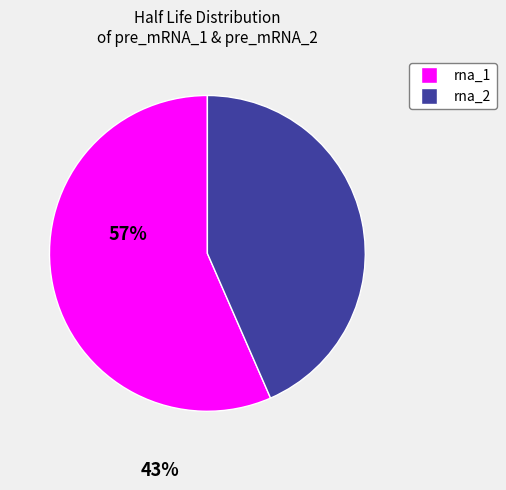

What is the smallest slice in the pie chart?

rna_2